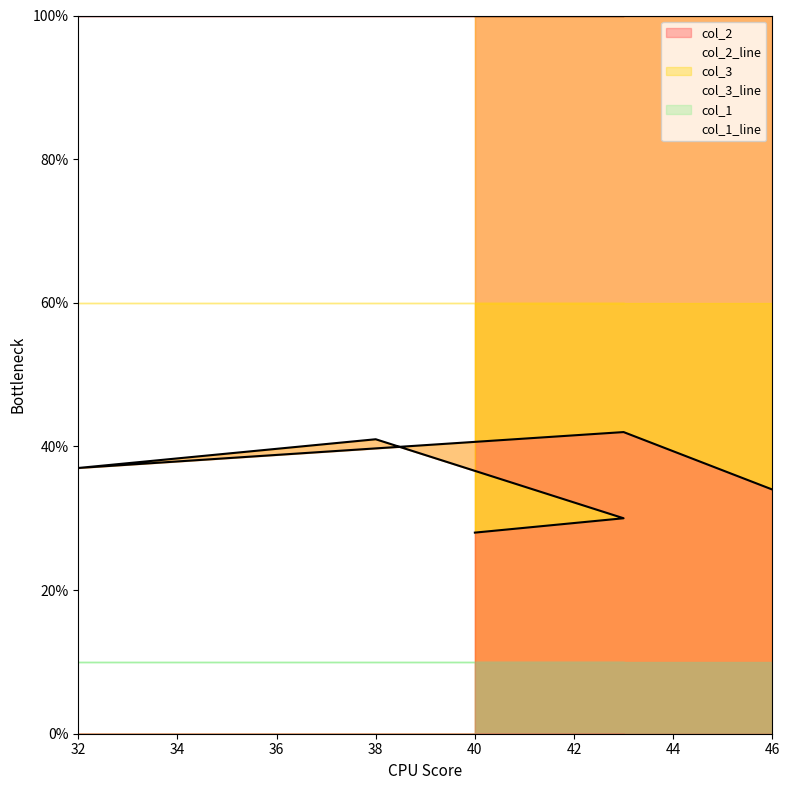

What is the smallest value displayed?

28